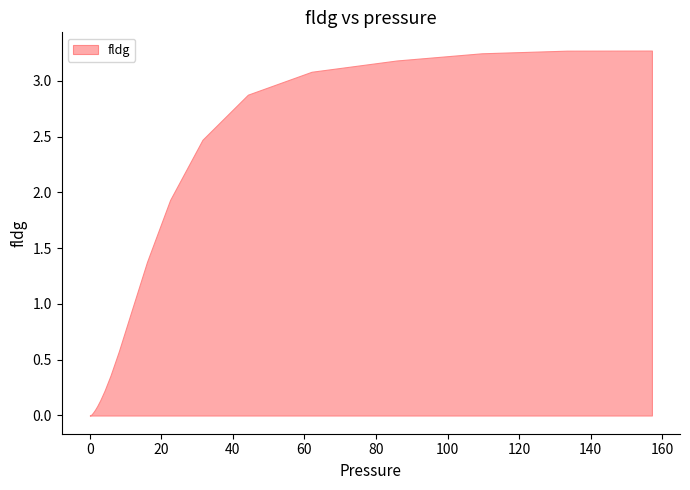

What is the greatest value displayed?

3.3